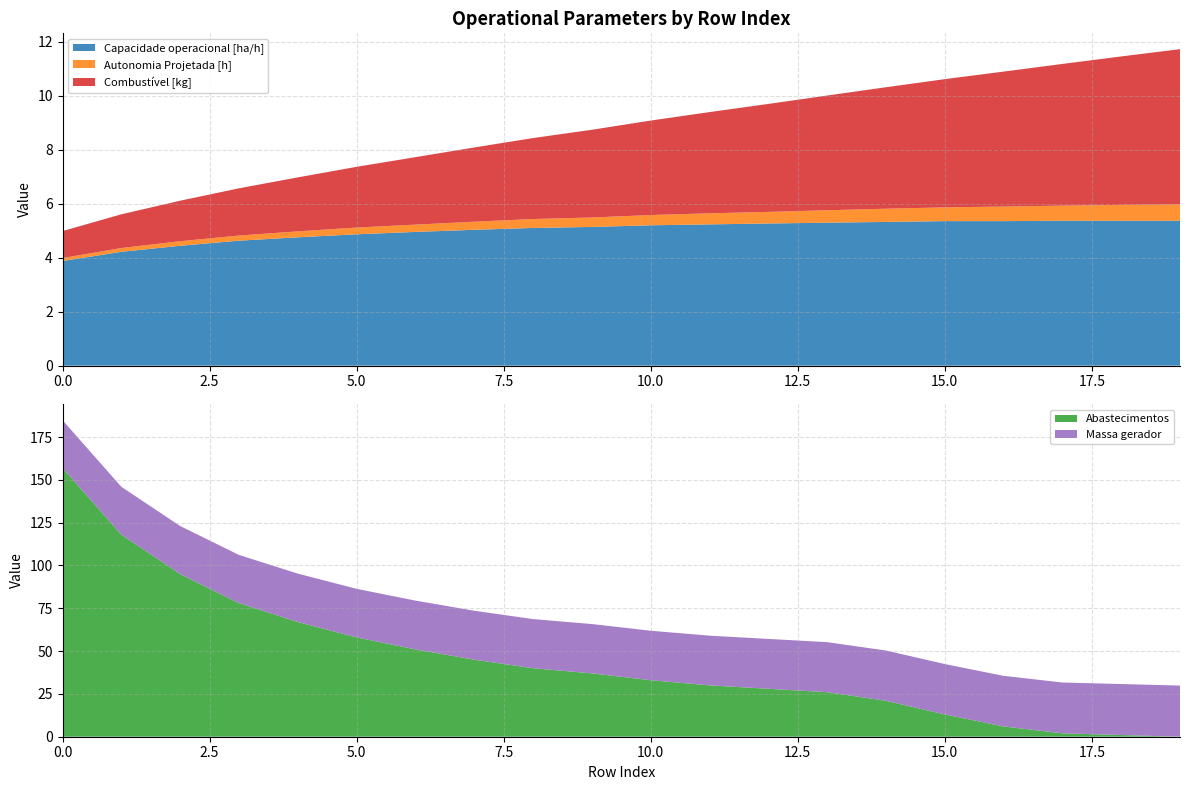

Reading left to right, what are all the values shown in this chart?

Capacidade operacional [ha/h]: 3.9	4.2	4.4	4.6	4.8	4.9	5.0	5.0	5.1	5.1	5.2	5.2	5.3	5.3	5.3	5.4	5.4	5.4	5.4	5.4
Autonomia Projetada [h]: 0.1	0.1	0.2	0.2	0.2	0.2	0.3	0.3	0.3	0.3	0.4	0.4	0.4	0.5	0.5	0.5	0.5	0.6	0.6	0.6
Combustível [kg]: 1.0	1.2	1.5	1.8	2.0	2.2	2.5	2.8	3.0	3.2	3.5	3.8	4.0	4.2	4.5	4.8	5.0	5.2	5.5	5.8
Abastecimentos: 157.0	118.0	95.0	78.0	67.0	58.0	51.0	45.0	40.0	37.0	33.0	30.0	28.0	26.0	21.0	13.0	6.0	2.0	1.0	0.0
Massa gerador: 27.8	27.9	28.1	28.2	28.3	28.4	28.5	28.6	28.7	28.8	28.9	29.0	29.1	29.2	29.3	29.4	29.6	29.7	29.8	29.9